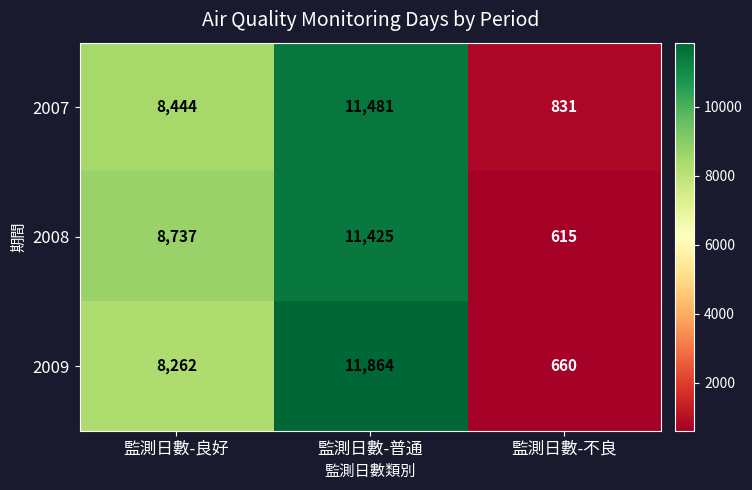

Which series has the largest range (max minus min)?

2009